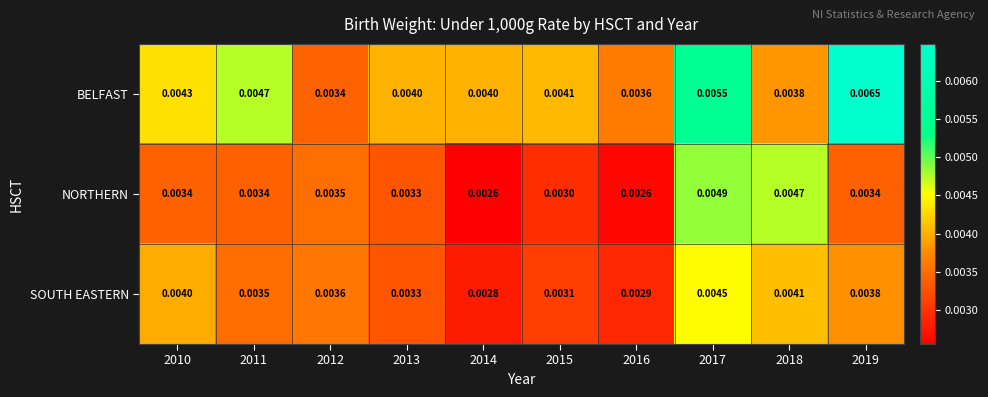

Rank the series at 2010 from highest to lowest value.

BELFAST, SOUTH EASTERN, NORTHERN